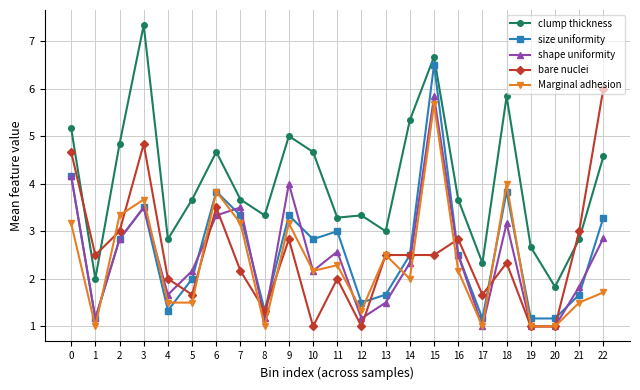

What is the sum of the shape uniformity values at 8 and 18?

4.3